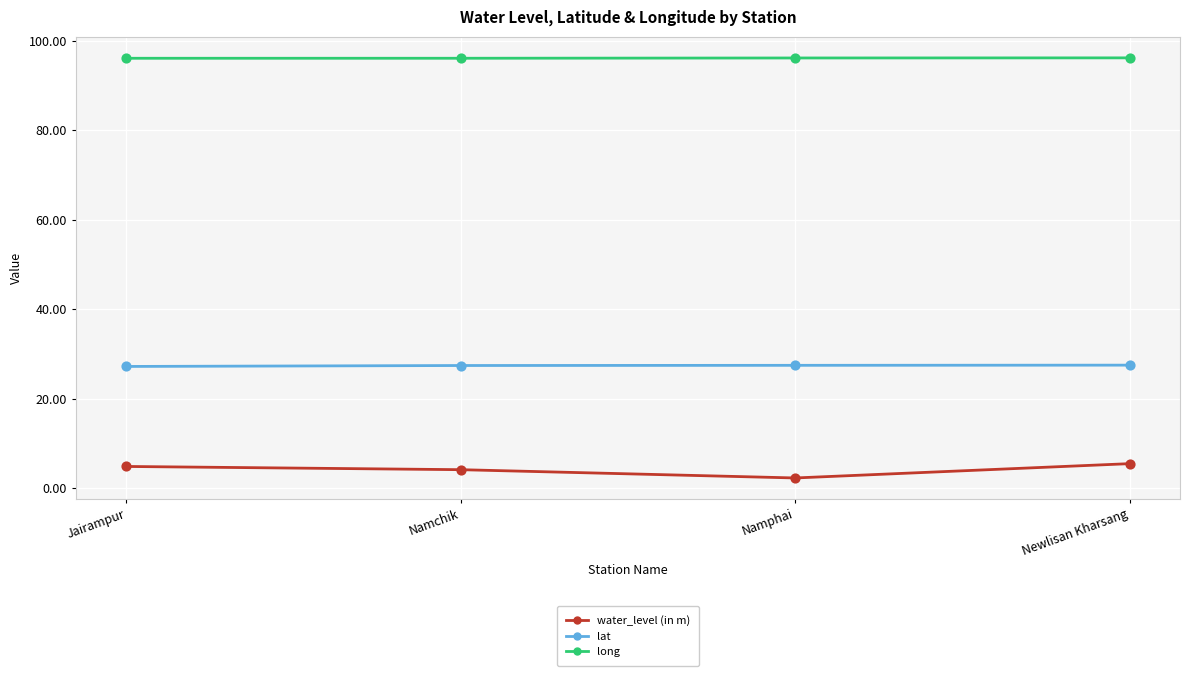

What are all the series names shown in the legend?

water_level (in m), lat, long